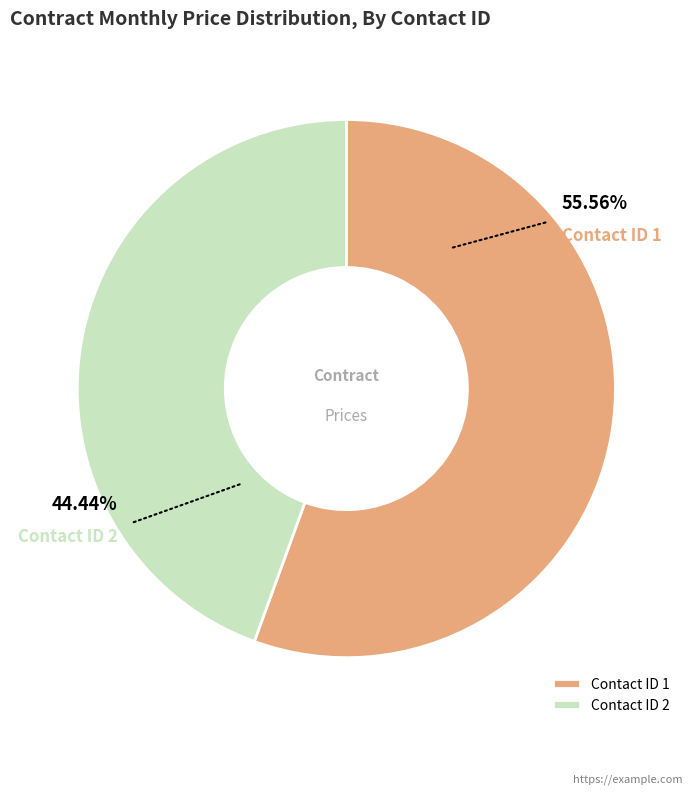

Do Contact ID 2 and Contact ID 1 together represent more than half of the pie?

Yes